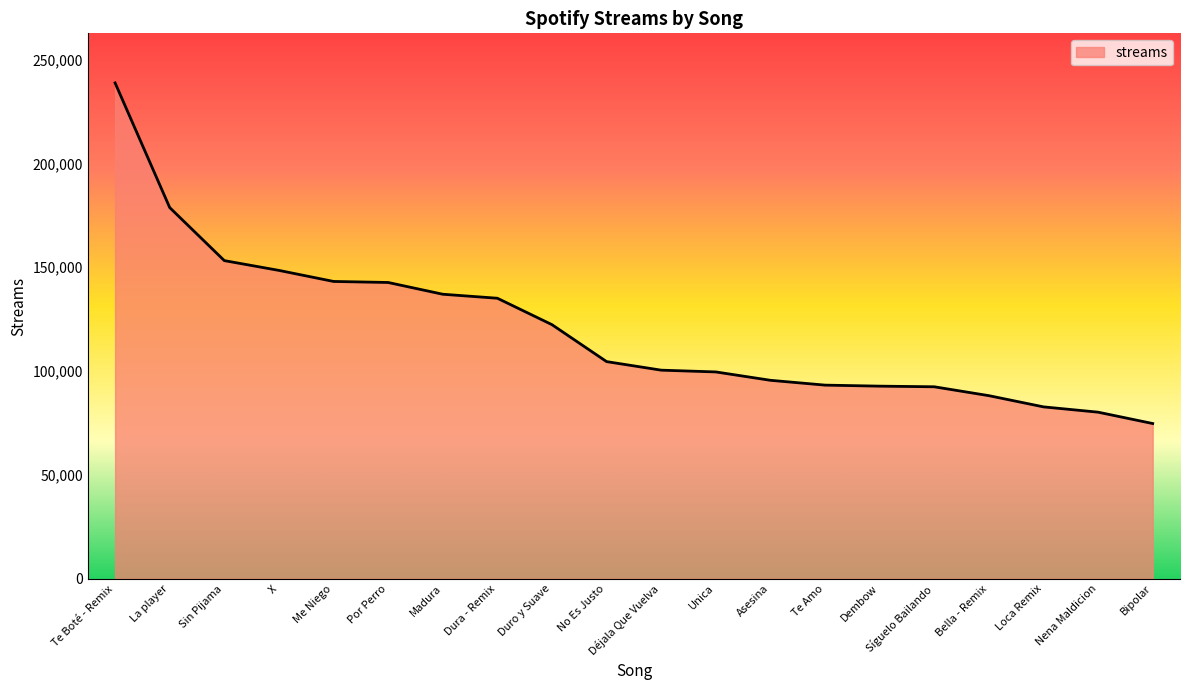

Where does the data first go above 104560?

Te Boté - Remix